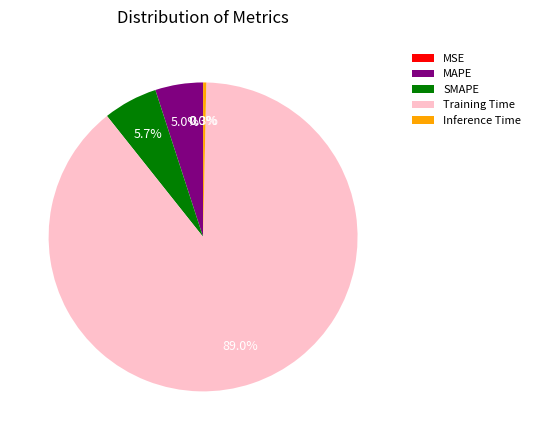

To the nearest percent, what is the average slice percentage?

20%